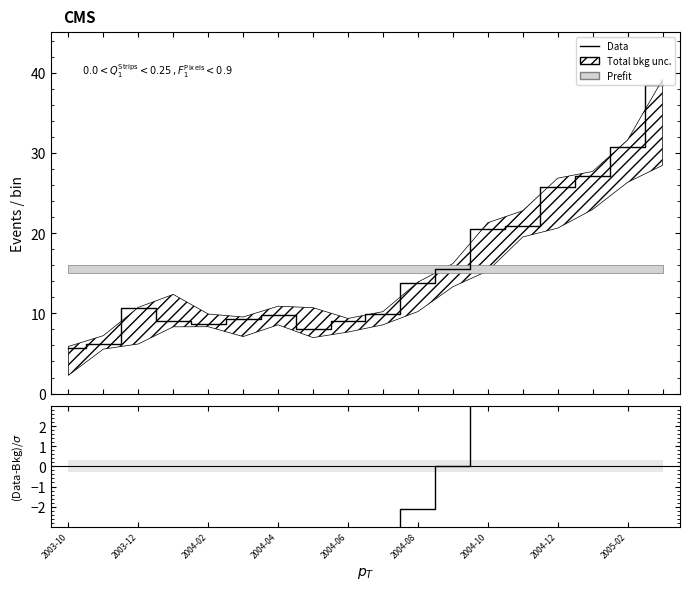

How many values in (Data-Bkg)/σ are below zero?

11